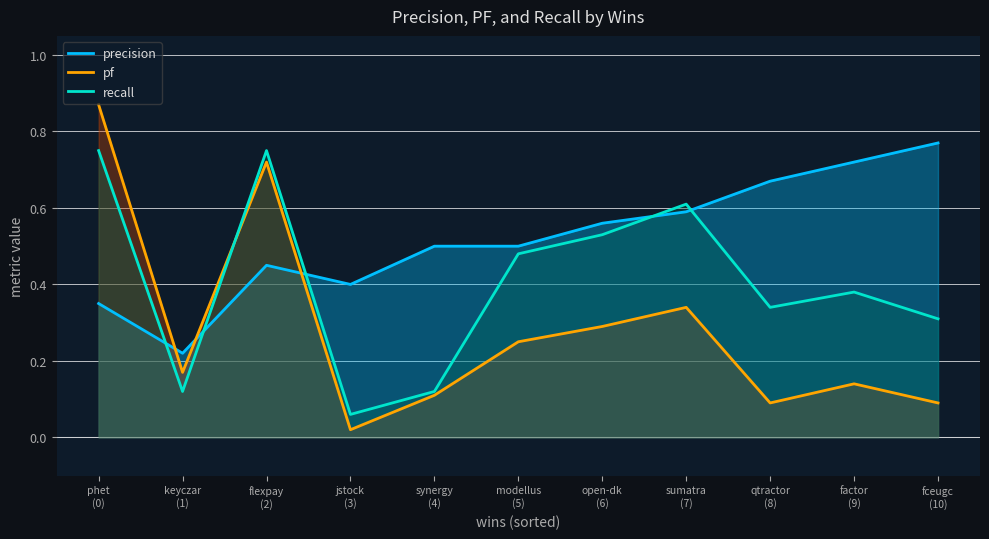

List the series in order of their overall mean, highest first.

precision, recall, pf